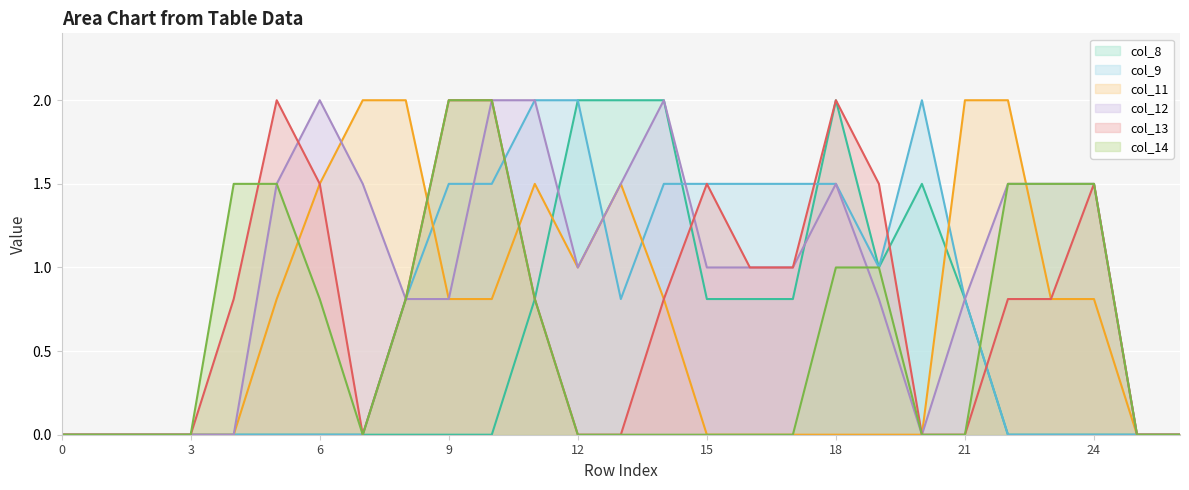

The value of col_9 at 16 is 1.5. True or false?

True